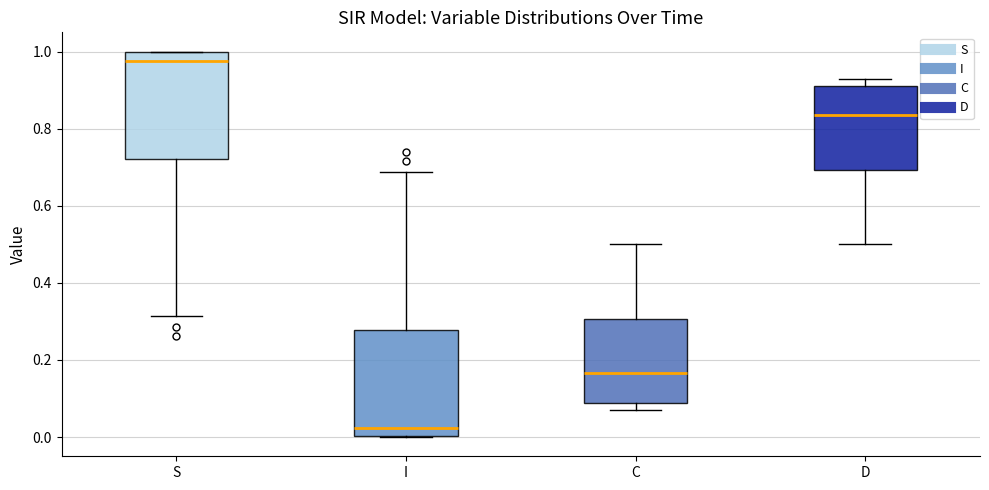

Reading left to right, read every box against the y-axis: the position of its median line, the range the box covers, and the ends of its whiskers. The values are not printed on the chart, so give them approximately, as read against the axis.

S: median 0.98, box 0.72 to 1.00, whiskers 0.32 to 1.00
I: median 0.02, box 0.00 to 0.28, whiskers 0.00 to 0.68
C: median 0.16, box 0.08 to 0.30, whiskers 0.08 (just below the box's lower edge) to 0.50
D: median 0.84, box 0.70 to 0.92, whiskers 0.50 to 0.92 (just above the box's upper edge)